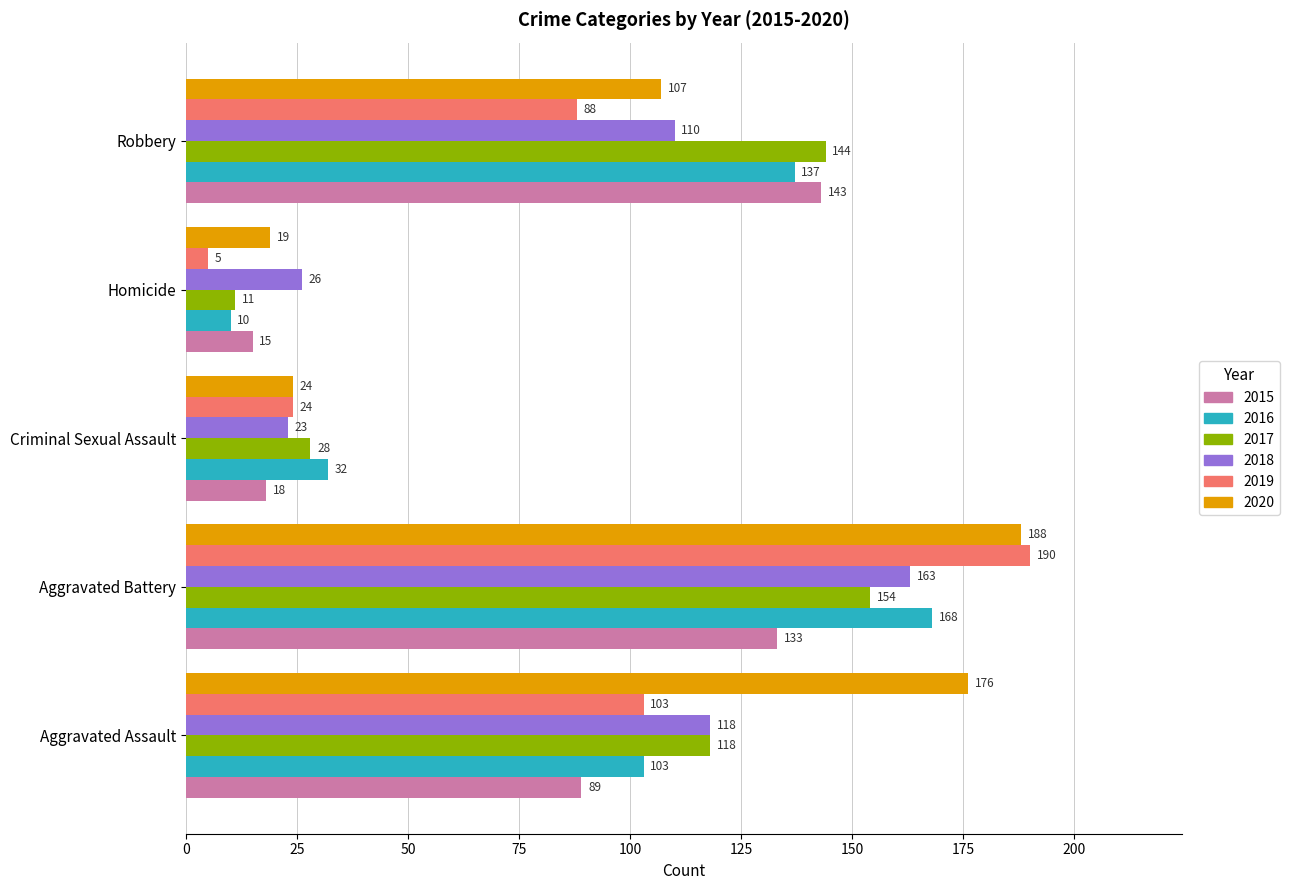

List the labels in order of 2018 value, largest first.

Aggravated Battery, Aggravated Assault, Robbery, Homicide, Criminal Sexual Assault